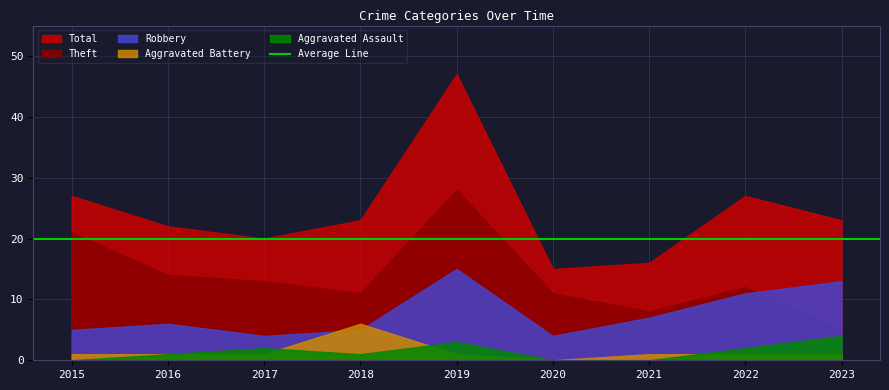

Reading left to right, list all the values displayed in this chart.

Aggravated Assault: 0	1	2	1	3	0	0	2	4
Aggravated Battery: 1	1	1	6	1	0	1	1	1
Robbery: 5	6	4	5	15	4	7	11	13
Theft: 21	14	13	11	28	11	8	12	5
Total: 27	22	20	23	47	15	16	27	23